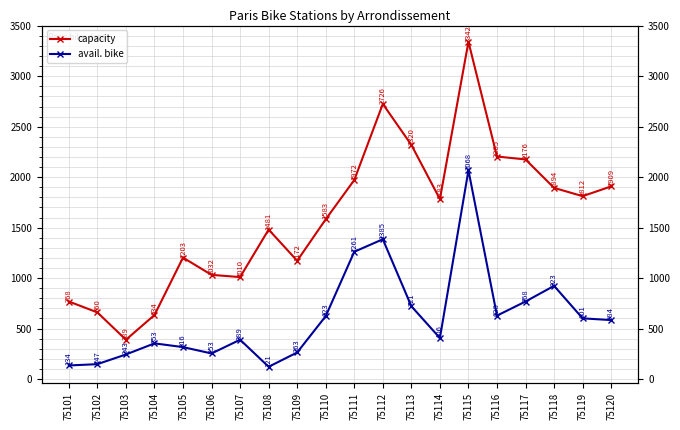

What is the minimum value shown in the chart?

121